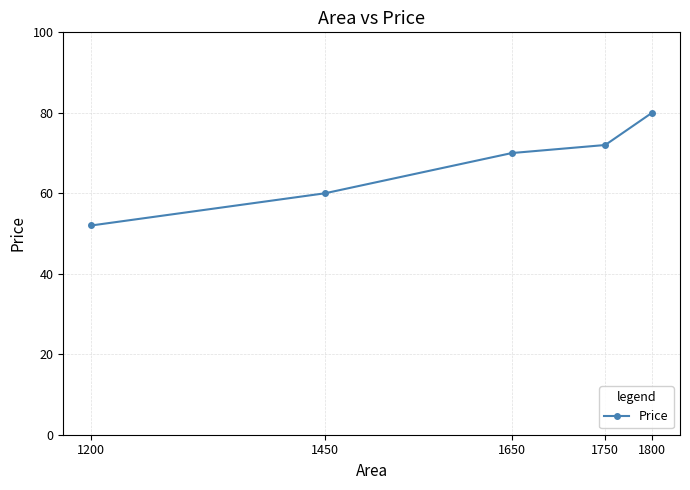

Reading left to right, what are all the values shown in this chart?

1200=52	1450=60	1650=70	1750=72	1800=80